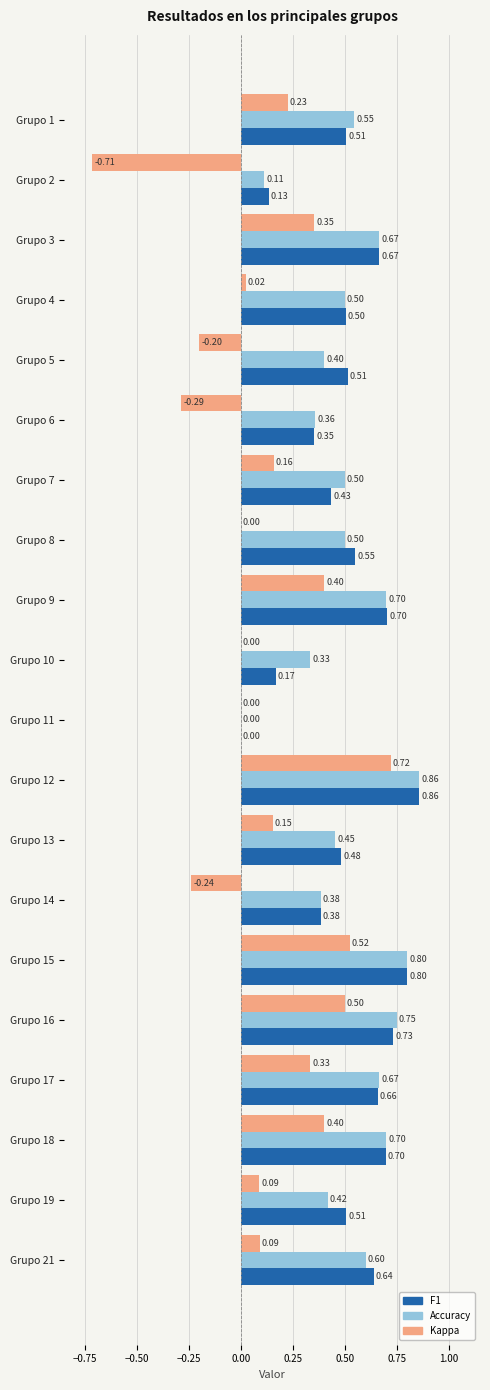

At which category is the sum across all series the highest?

Grupo 12